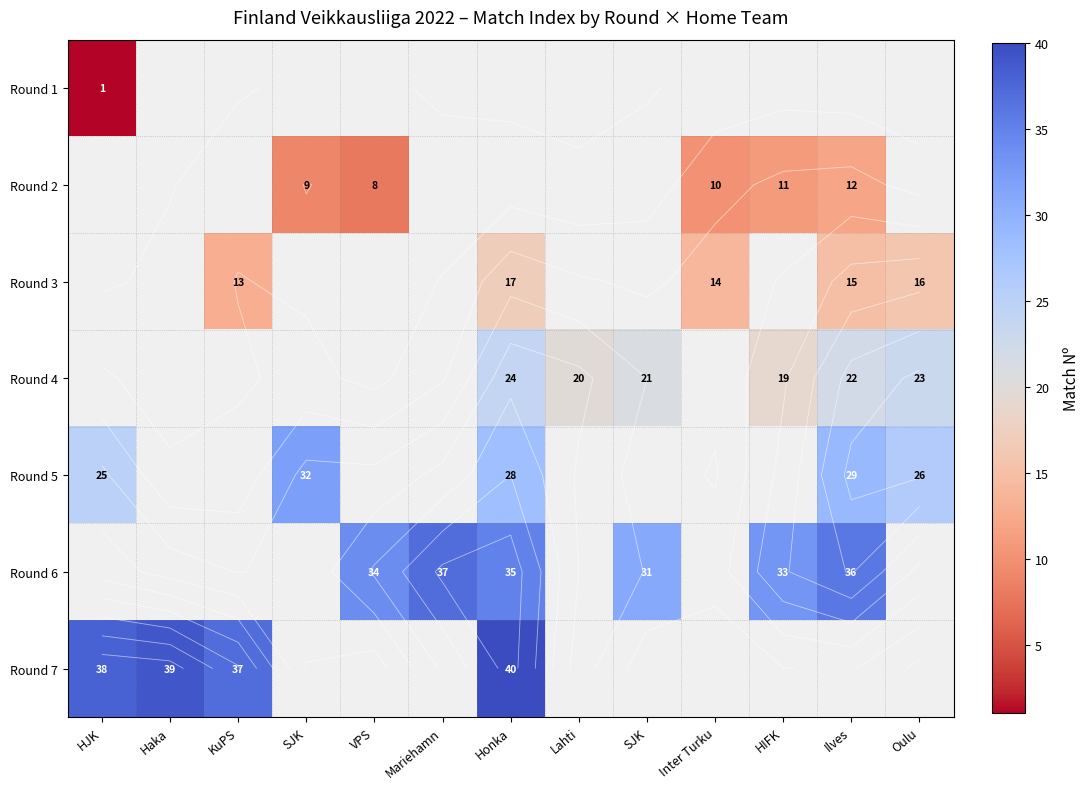

Between Mariehamn and HJK, which is larger?

HJK